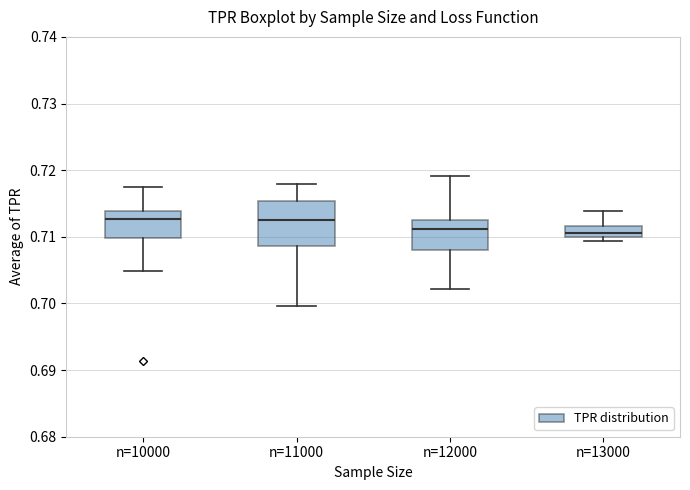

Where is the lower edge of the box for n=12000 on the y-axis? The values are not printed on the chart, so give them approximately, as read against the axis.

0.708